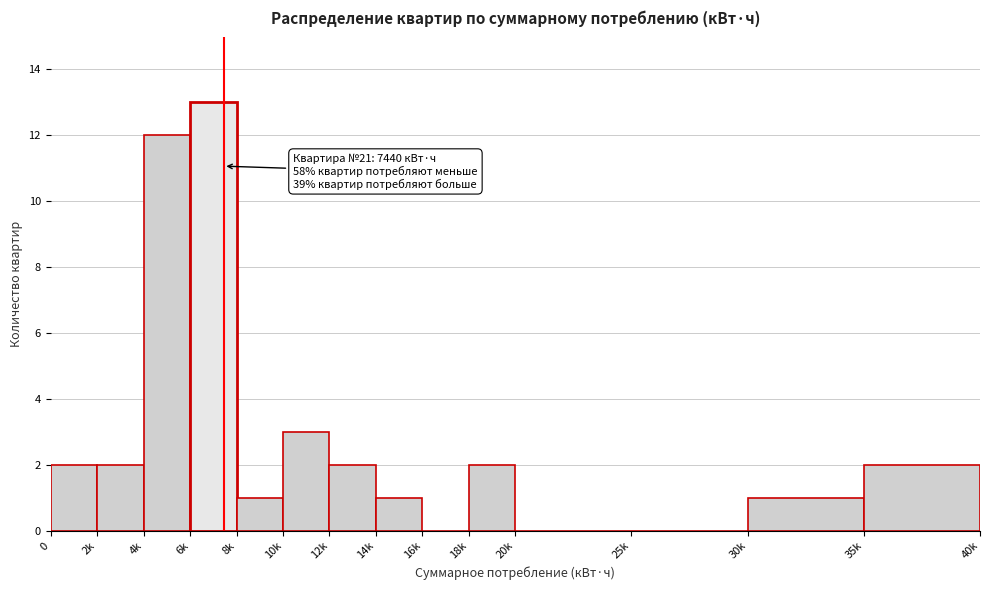

Reading right to left, what are all the values shown in this chart?

35k=2	30k=1	25k=0	20k=0	18k=2	16k=0	14k=1	12k=2	10k=3	8k=1	6k=13	4k=12	2k=2	0=2